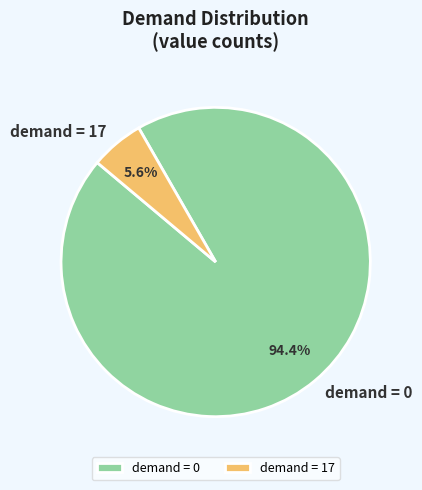

Does demand = 17 account for over 50% of the chart?

No